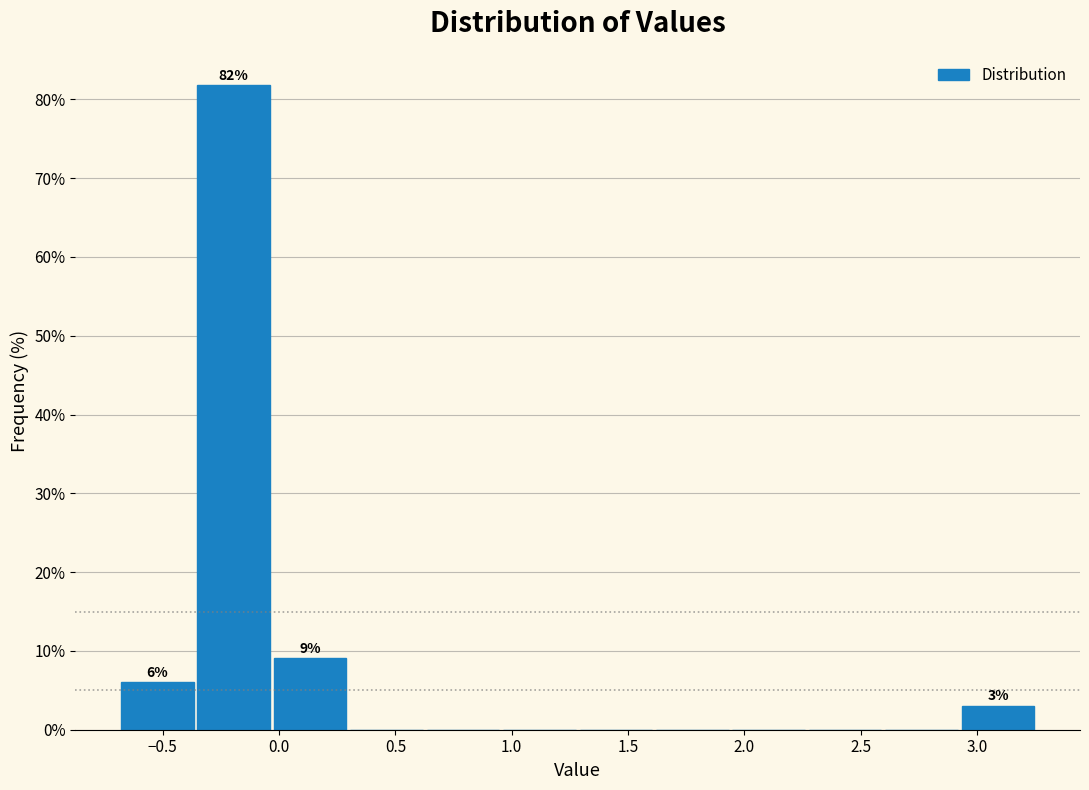

Over which range of the x-axis is the bar tallest?

-0.35 to -0.05